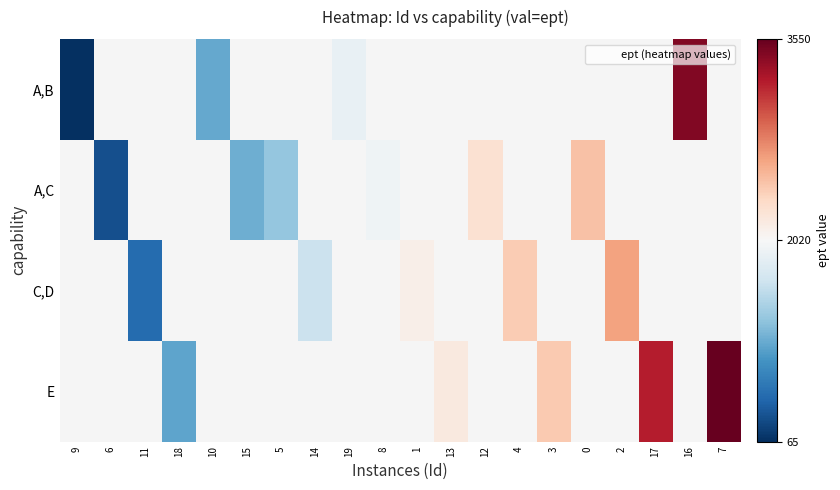

Which label corresponds to the largest value in the chart?

7